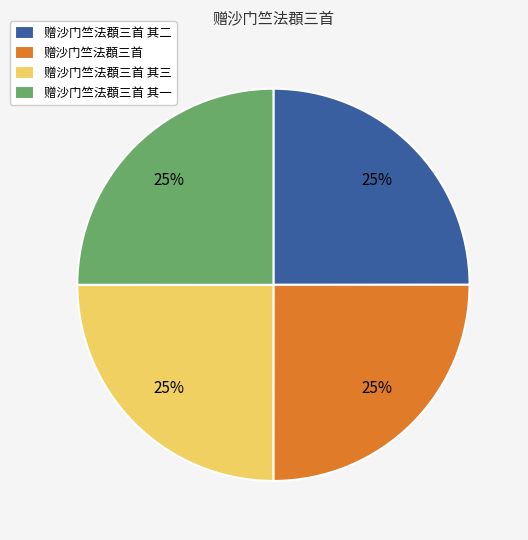

Is it true that 赠沙门竺法頵三首 is 25% of the pie?

True